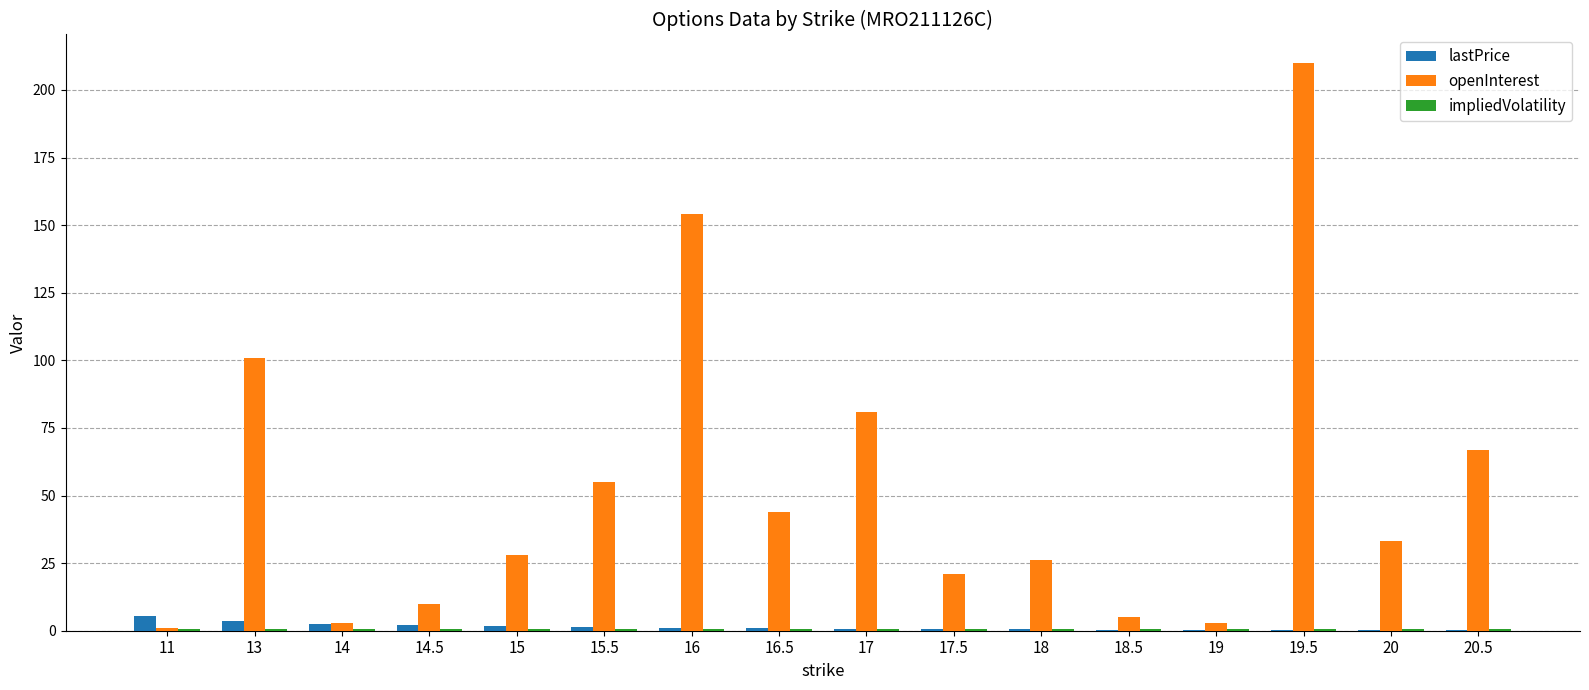

At which category is the sum across all series the highest?

19.5